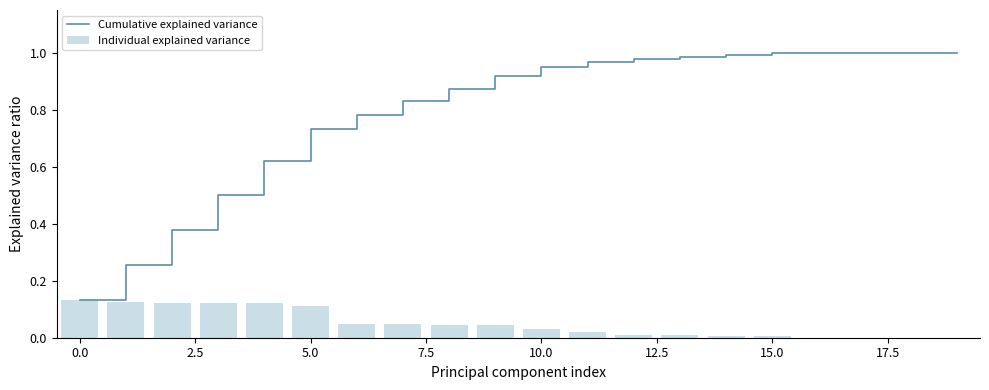

What is the difference between the maximum and minimum values in the Individual explained variance series?

0.1